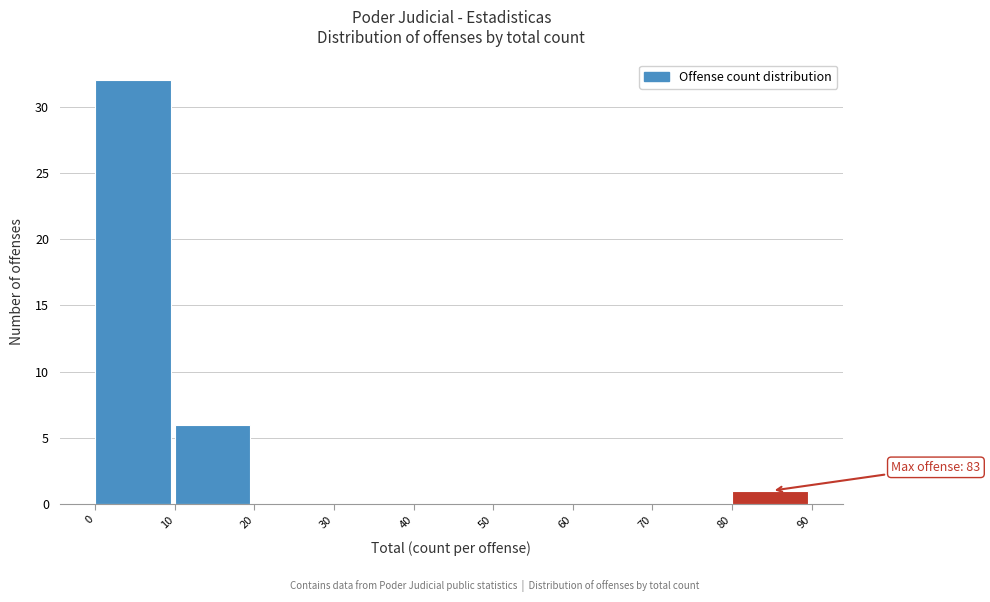

Which range on the x-axis has the tallest bar?

0 to 10